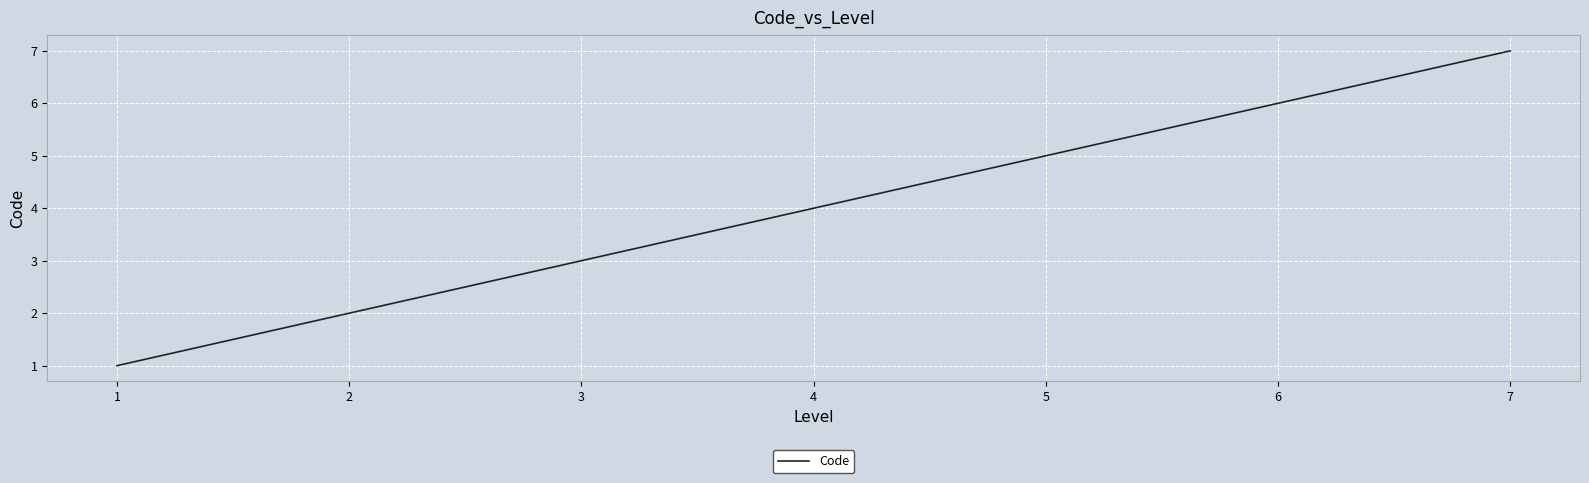

Reading left to right, list all the values displayed in this chart.

1=1	2=2	3=3	4=4	5=5	6=6	7=7